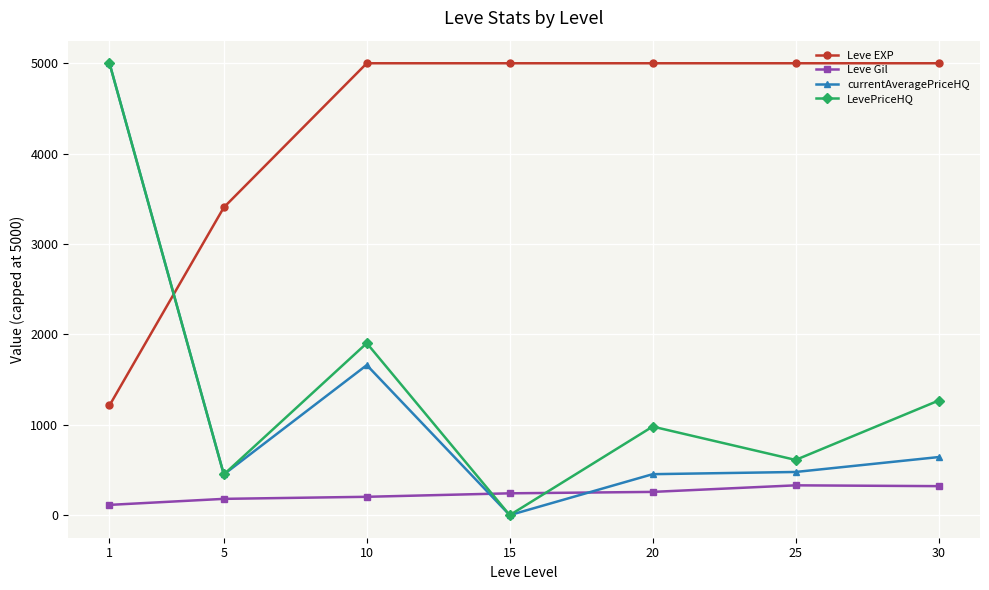

How many data points in currentAveragePriceHQ are above 477?

4